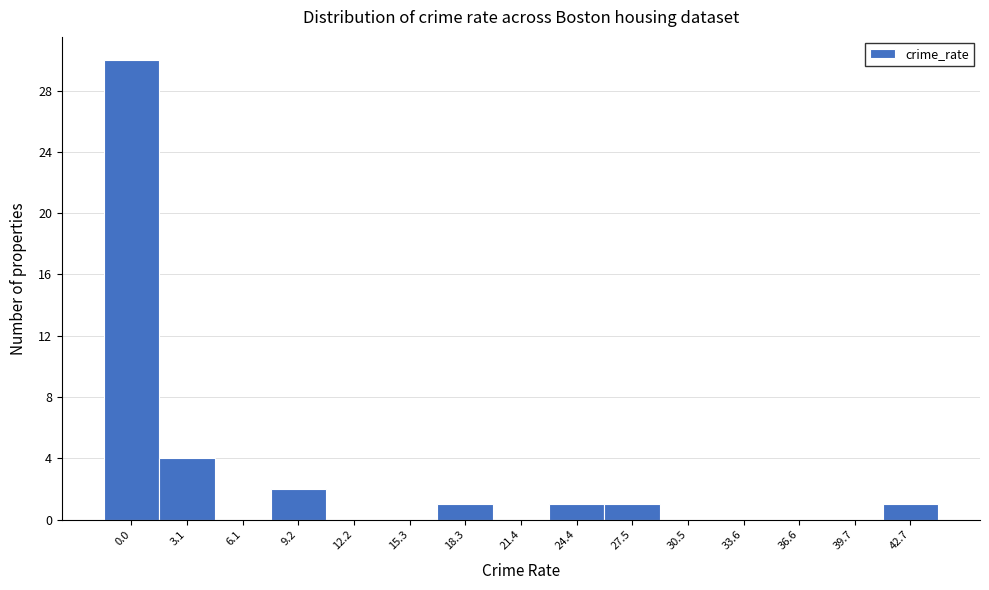

Reading left to right, list all the values displayed in this chart.

0.0=30	3.1=4	6.1=0	9.2=2	12.2=0	15.3=0	18.3=1	21.4=0	24.4=1	27.5=1	30.5=0	33.6=0	36.6=0	39.7=0	42.7=1